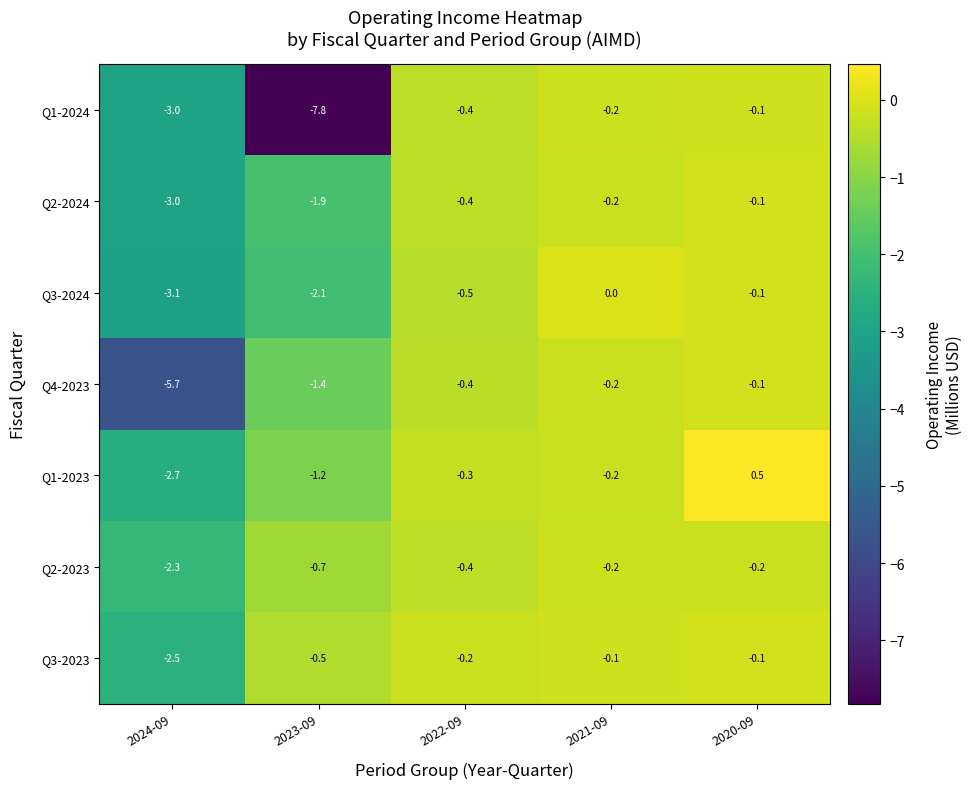

Which series has the largest total across all categories?

Q3-2023